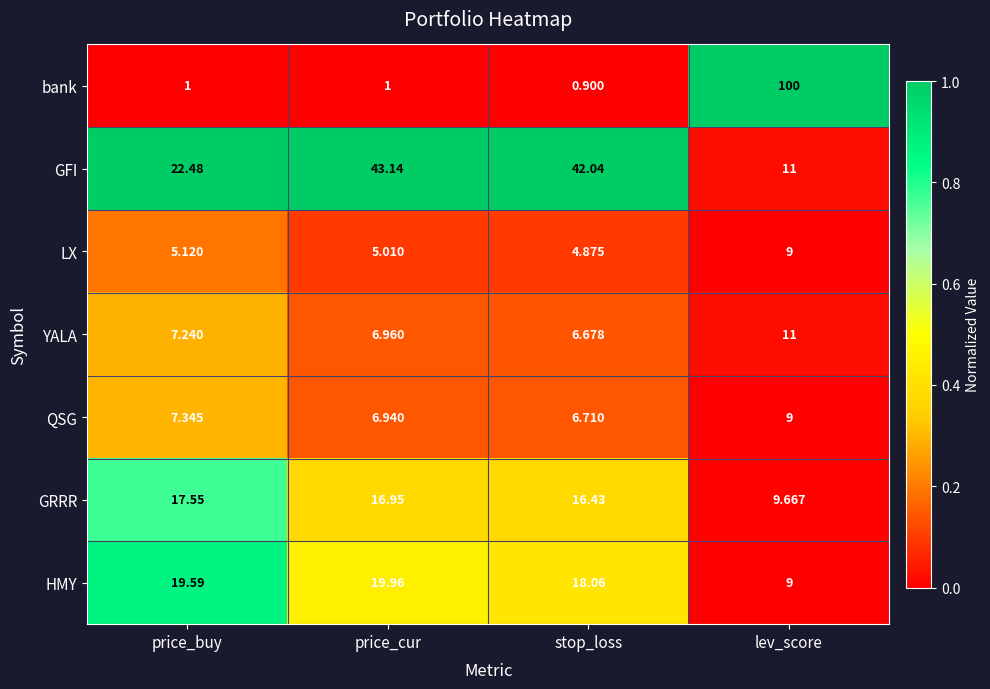

At price_buy, list the series in order from largest to smallest.

GFI, HMY, GRRR, QSG, YALA, LX, bank